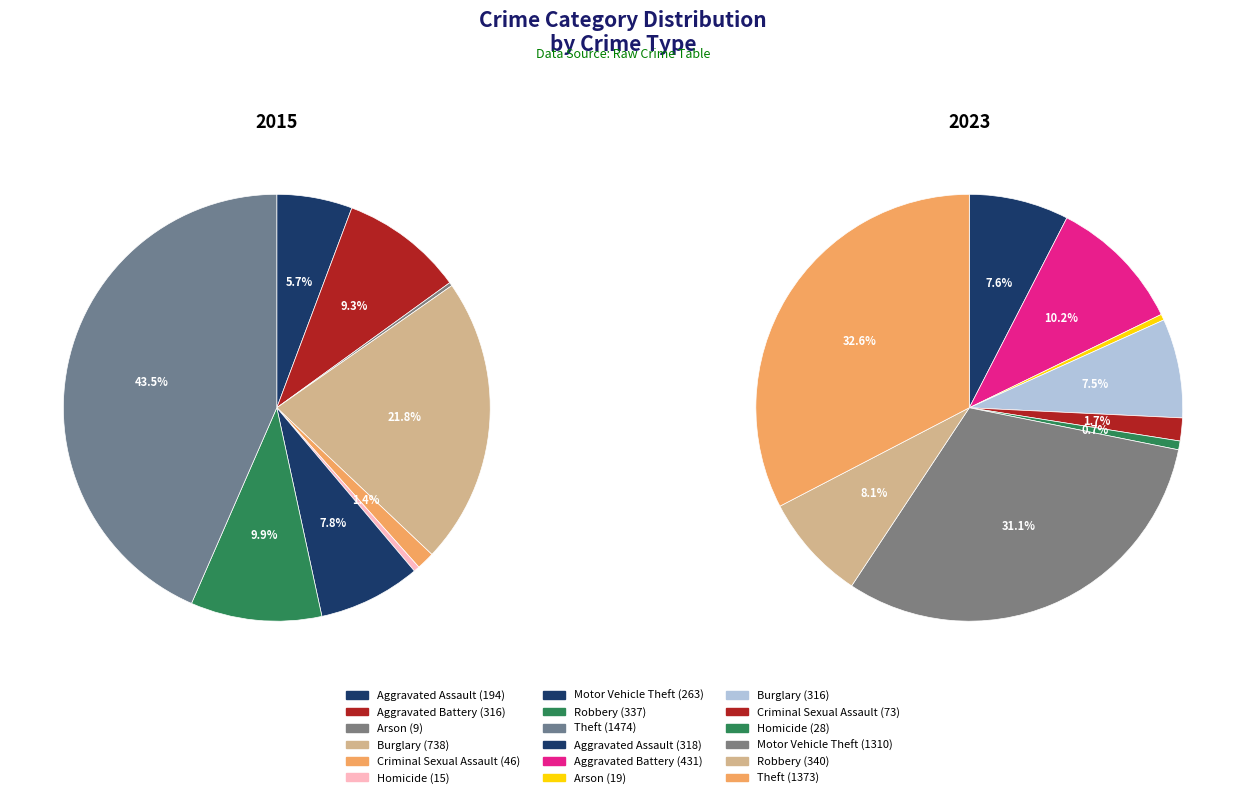

Count the number of slices in the pie.

9